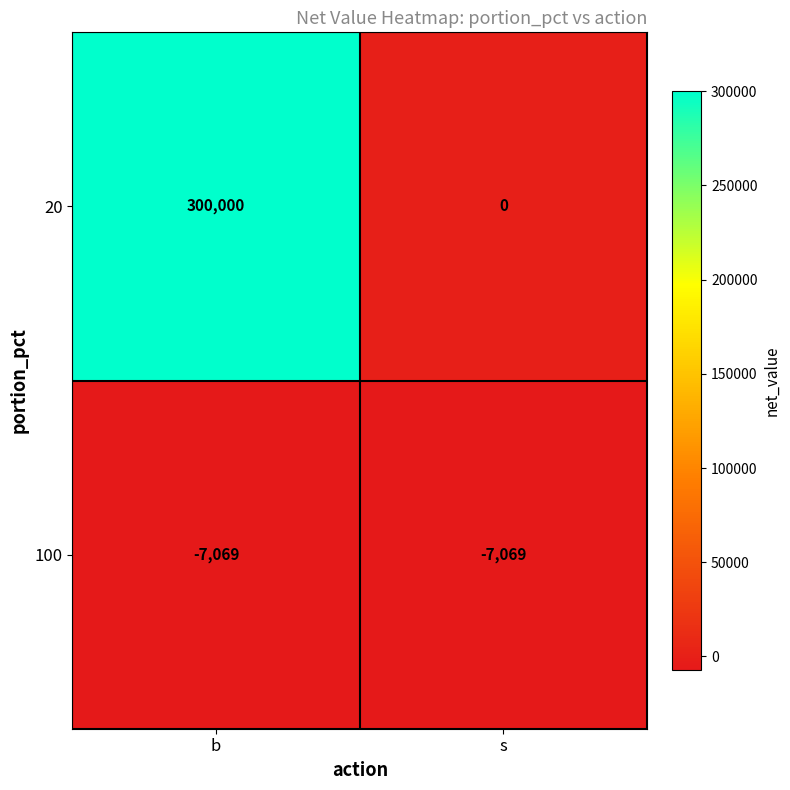

What is the sum of the 20 values at b and s?

300000